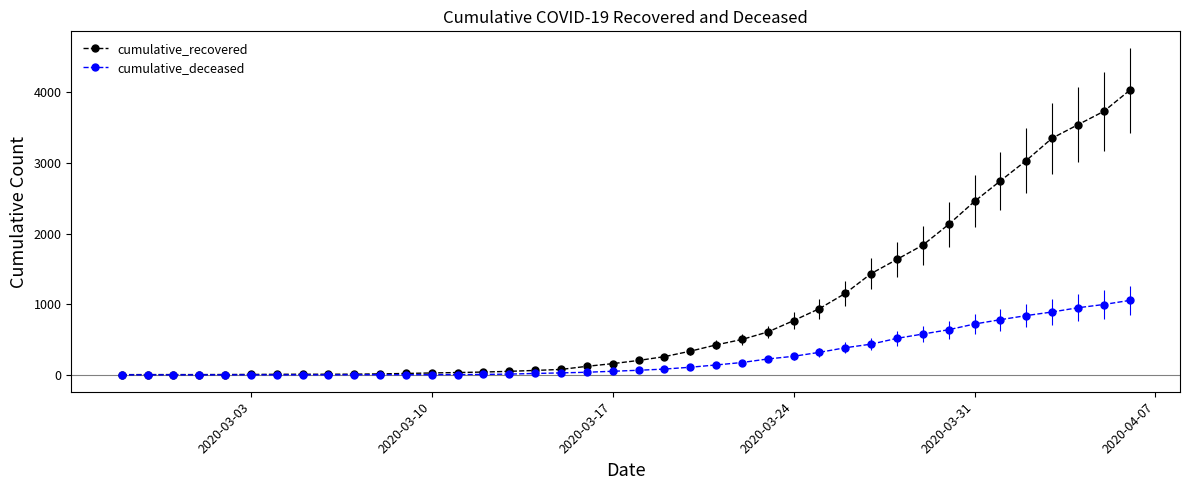

What is the greatest value displayed?

4027